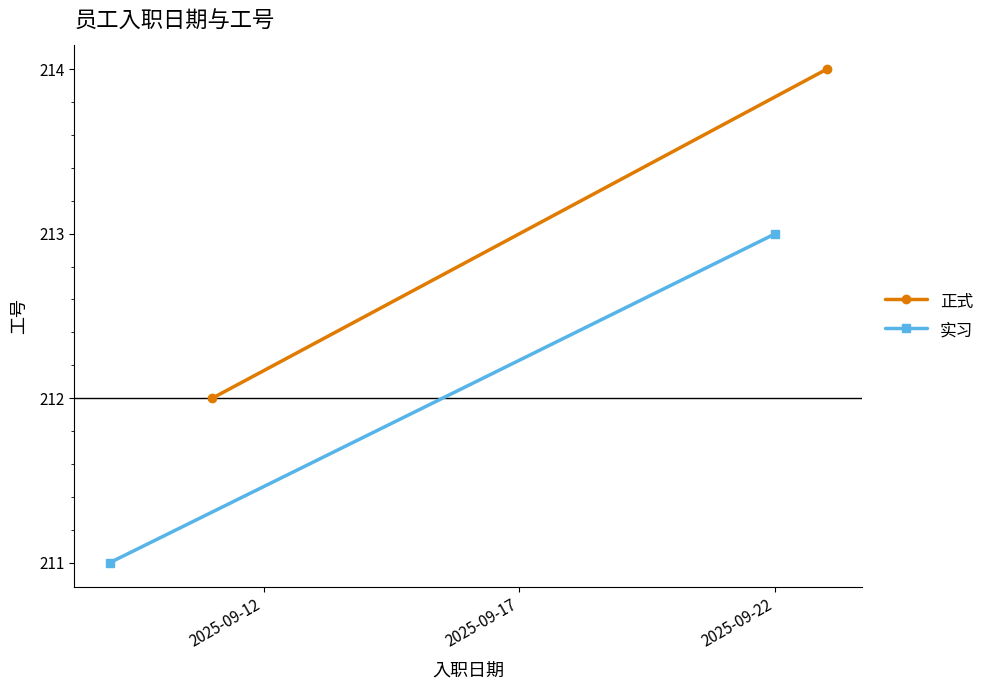

What is the lowest value of the 实习 series?

211